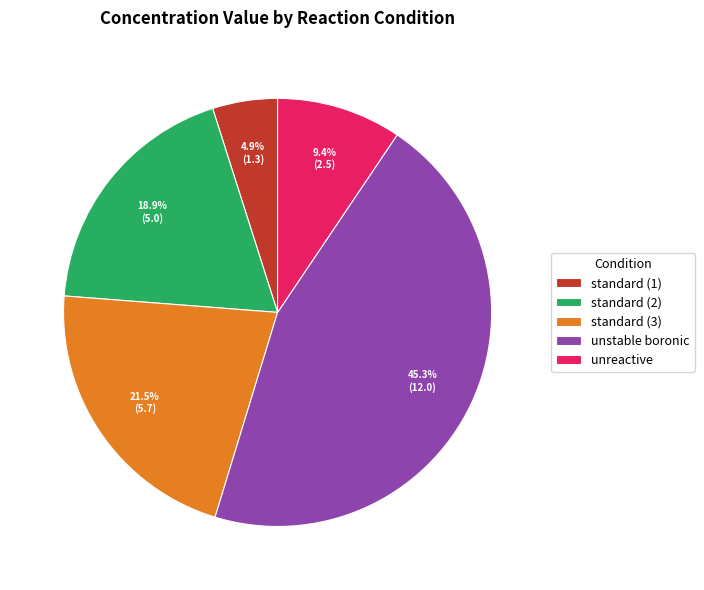

Combined, do standard (1) and standard (3) account for over 50%?

No